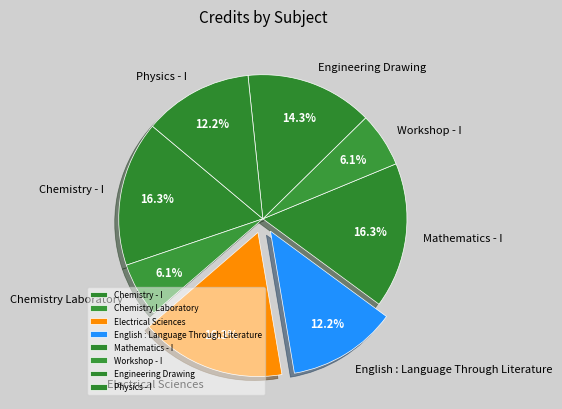

Does Electrical Sciences represent more than half of the total?

No